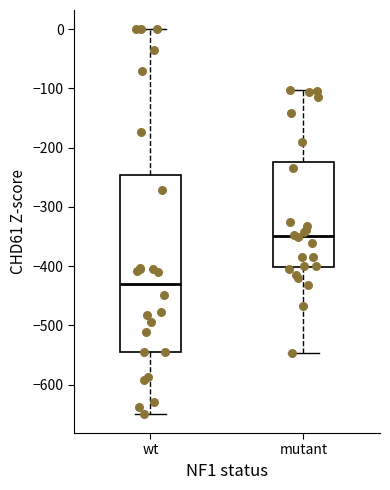

Where is the lower edge of the box for wt on the y-axis? The values are not printed on the chart, so give them approximately, as read against the axis.

-540